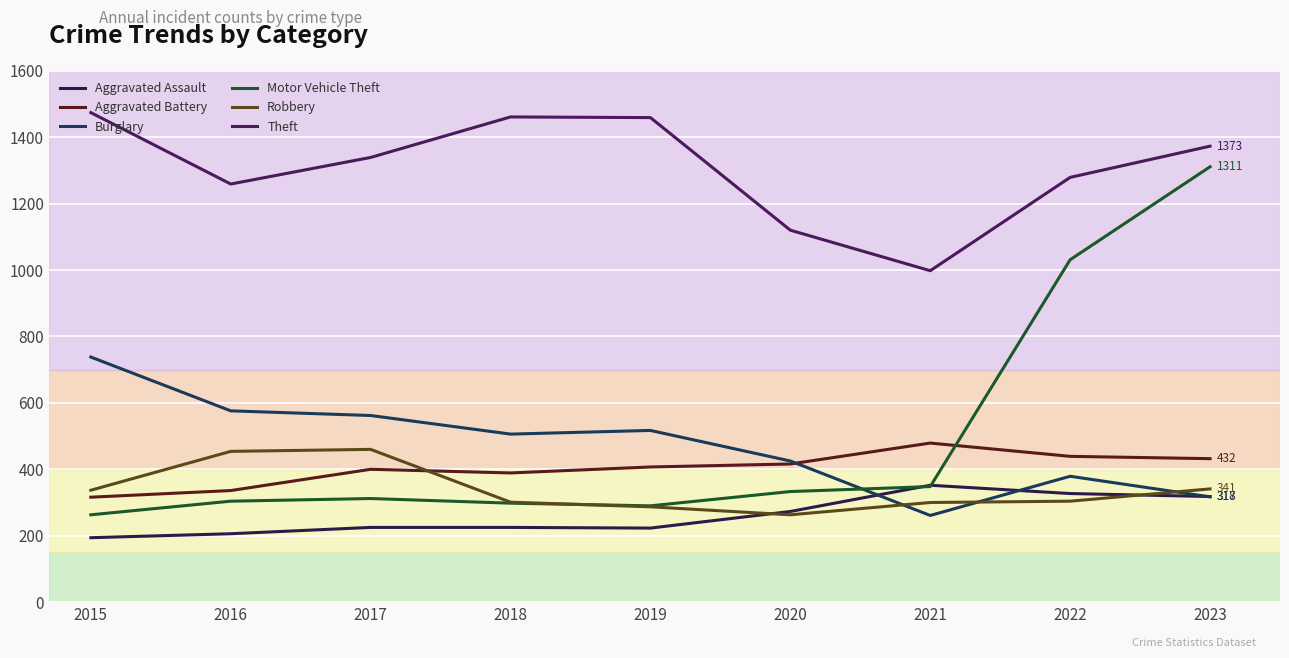

At how many categories does at least one series exceed 1094?

8